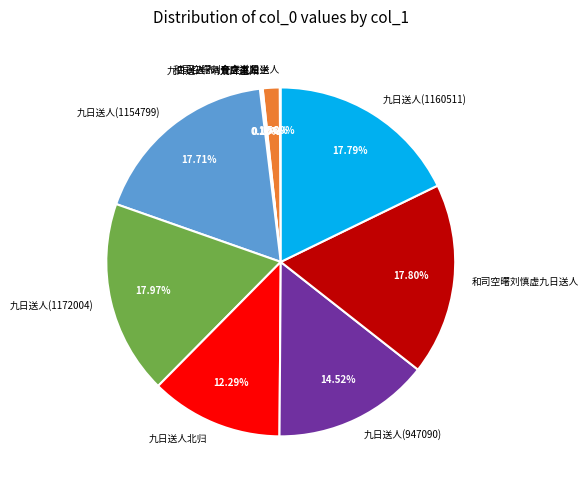

Is there a majority slice in this chart?

No